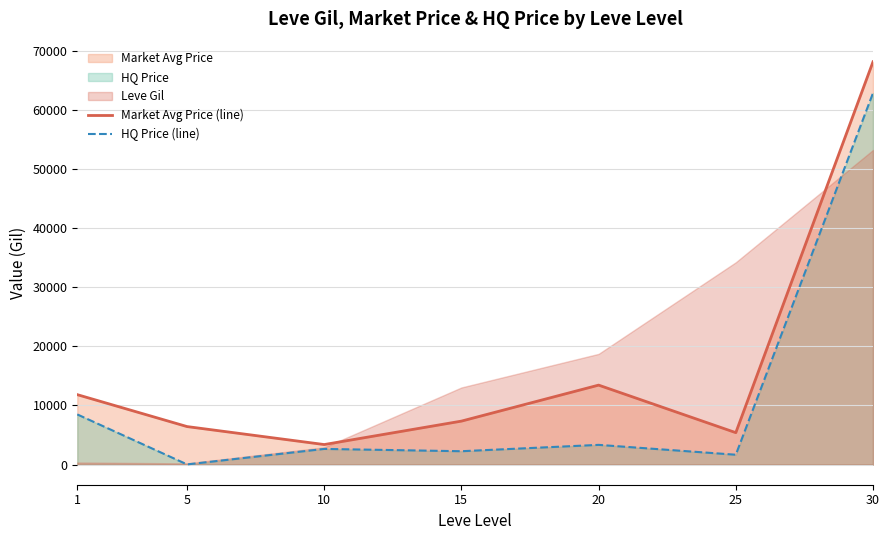

What is the difference between the maximum and minimum values in the HQ Price (line) series?

62795.2